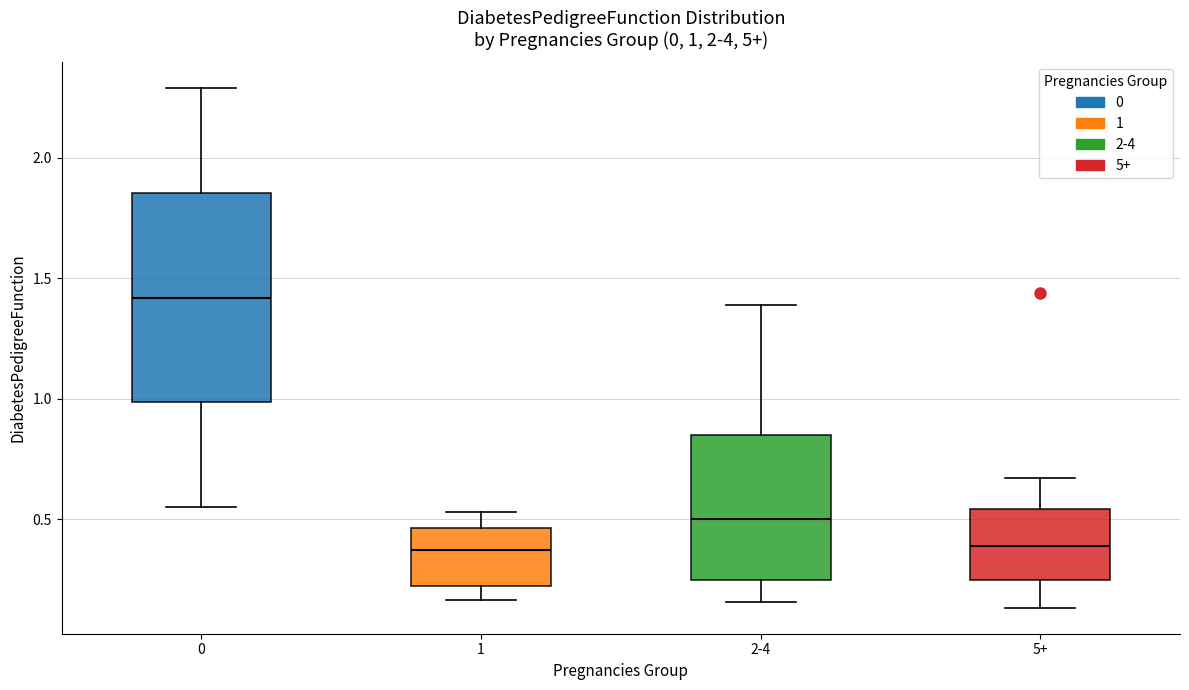

Which box's median line is the highest?

0